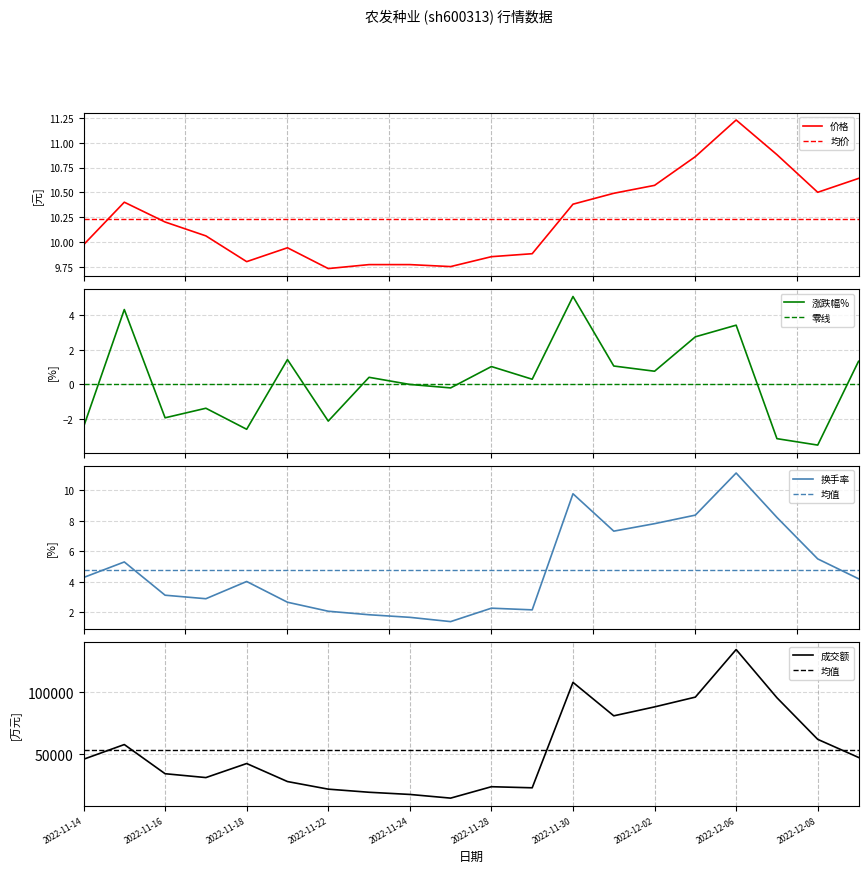

What is the spread (max minus min) of values at 2022-11-23?

19141.6